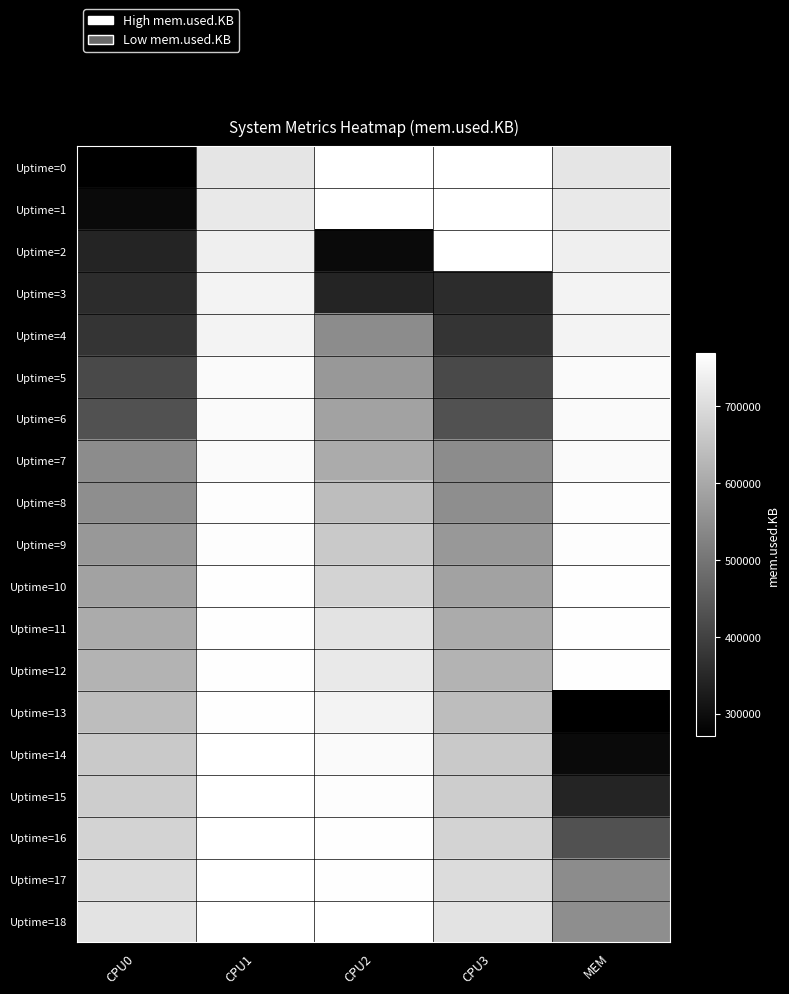

Reading left to right, what are all the values shown in this chart?

Uptime=0: CPU0=271372	CPU1=716788	CPU2=768696	CPU3=768696	MEM=716788
Uptime=1: CPU0=291156	CPU1=724504	CPU2=768976	CPU3=768696	MEM=724504
Uptime=2: CPU0=344816	CPU1=737496	CPU2=291156	CPU3=768976	MEM=737496
Uptime=3: CPU0=359028	CPU1=745520	CPU2=344816	CPU3=359028	MEM=745520
Uptime=4: CPU0=374404	CPU1=746832	CPU2=543792	CPU3=374404	MEM=746832
Uptime=5: CPU0=416440	CPU1=757600	CPU2=567952	CPU3=416440	MEM=757600
Uptime=6: CPU0=430328	CPU1=758204	CPU2=587088	CPU3=430328	MEM=758204
Uptime=7: CPU0=543792	CPU1=758980	CPU2=604164	CPU3=543792	MEM=758980
Uptime=8: CPU0=547404	CPU1=763852	CPU2=639524	CPU3=547404	MEM=763852
Uptime=9: CPU0=567952	CPU1=764924	CPU2=663512	CPU3=567952	MEM=764924
Uptime=10: CPU0=587088	CPU1=765964	CPU2=684868	CPU3=587088	MEM=765964
Uptime=11: CPU0=604164	CPU1=765980	CPU2=712944	CPU3=604164	MEM=765980
Uptime=12: CPU0=620308	CPU1=766696	CPU2=724504	CPU3=620308	MEM=766696
Uptime=13: CPU0=639524	CPU1=766956	CPU2=745520	CPU3=639524	MEM=271372
Uptime=14: CPU0=663512	CPU1=767228	CPU2=757600	CPU3=663512	MEM=291156
Uptime=15: CPU0=670052	CPU1=768472	CPU2=763852	CPU3=670052	MEM=344816
Uptime=16: CPU0=684868	CPU1=768448	CPU2=765964	CPU3=684868	MEM=430328
Uptime=17: CPU0=700464	CPU1=768696	CPU2=766956	CPU3=700464	MEM=543792
Uptime=18: CPU0=712944	CPU1=768696	CPU2=768472	CPU3=712944	MEM=547404